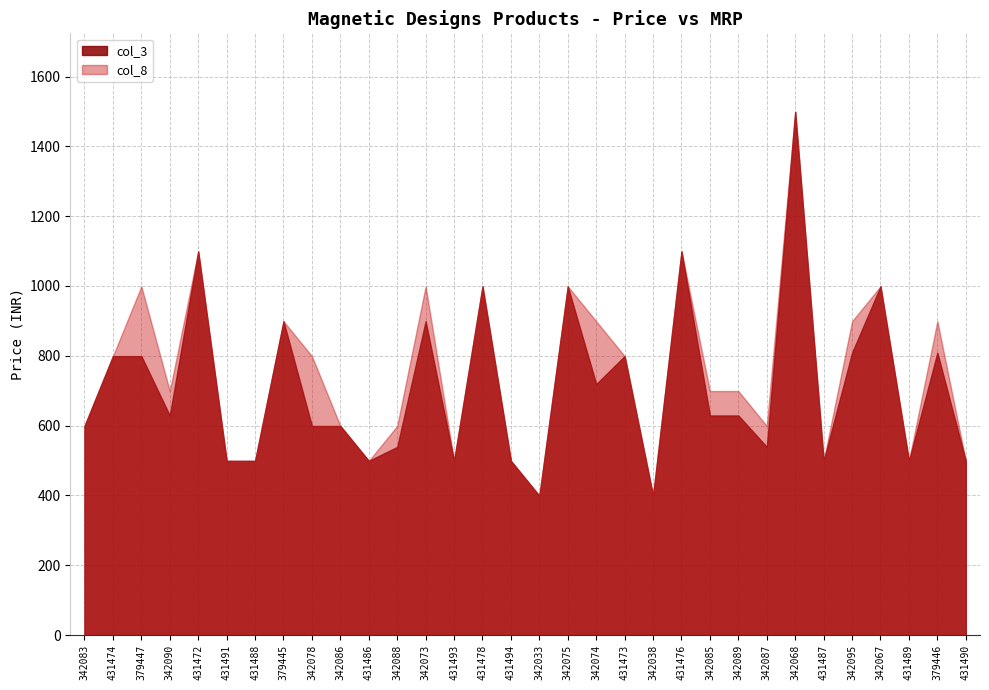

Where is the first local minimum for col_8?

342090